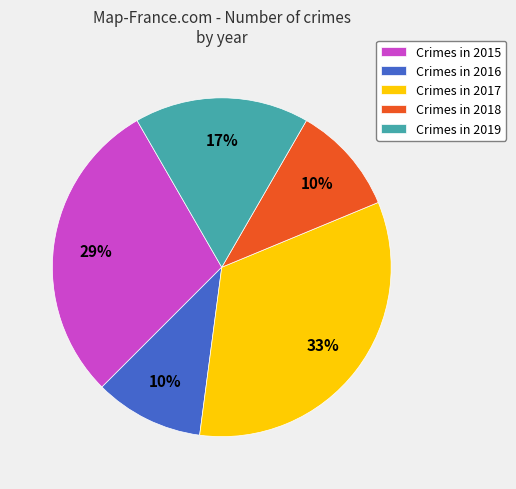

To the nearest percent, what portion does Crimes in 2015 represent?

29%